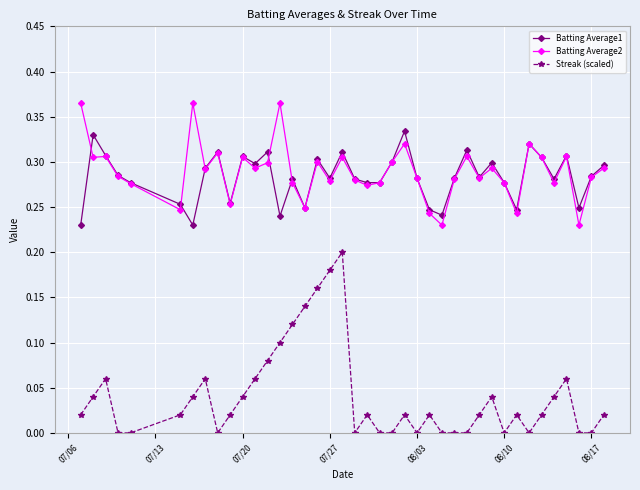

List the series in order of their peak value, highest first.

Batting Average2, Batting Average1, Streak (scaled)